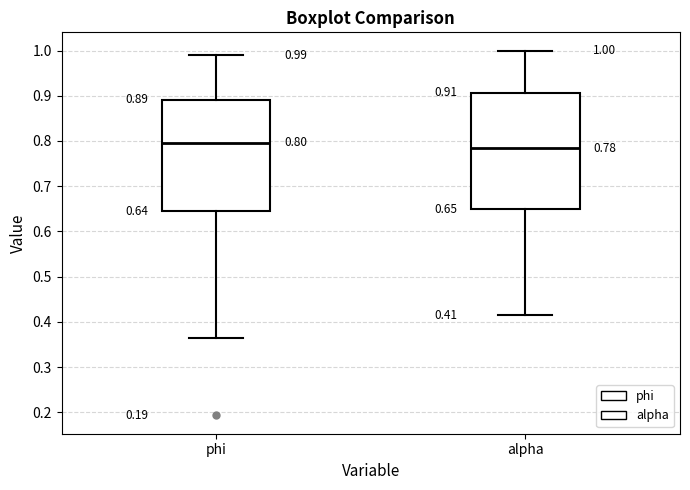

Which box's median line is the lowest?

alpha